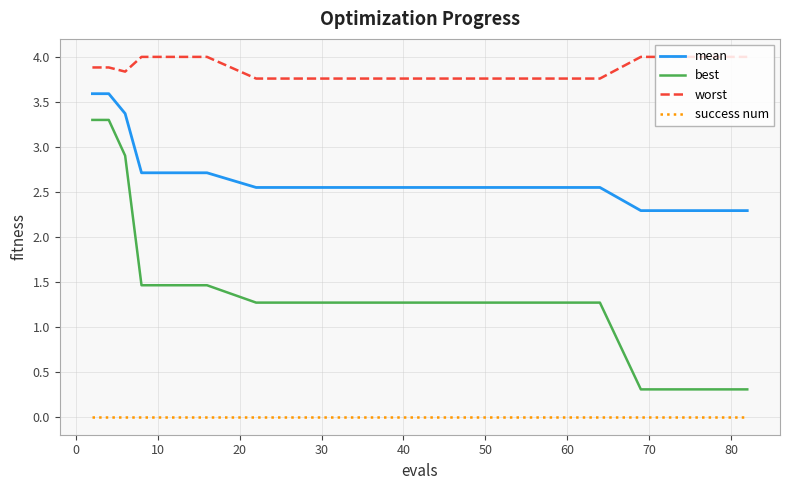

Which series has the largest range (max minus min)?

best